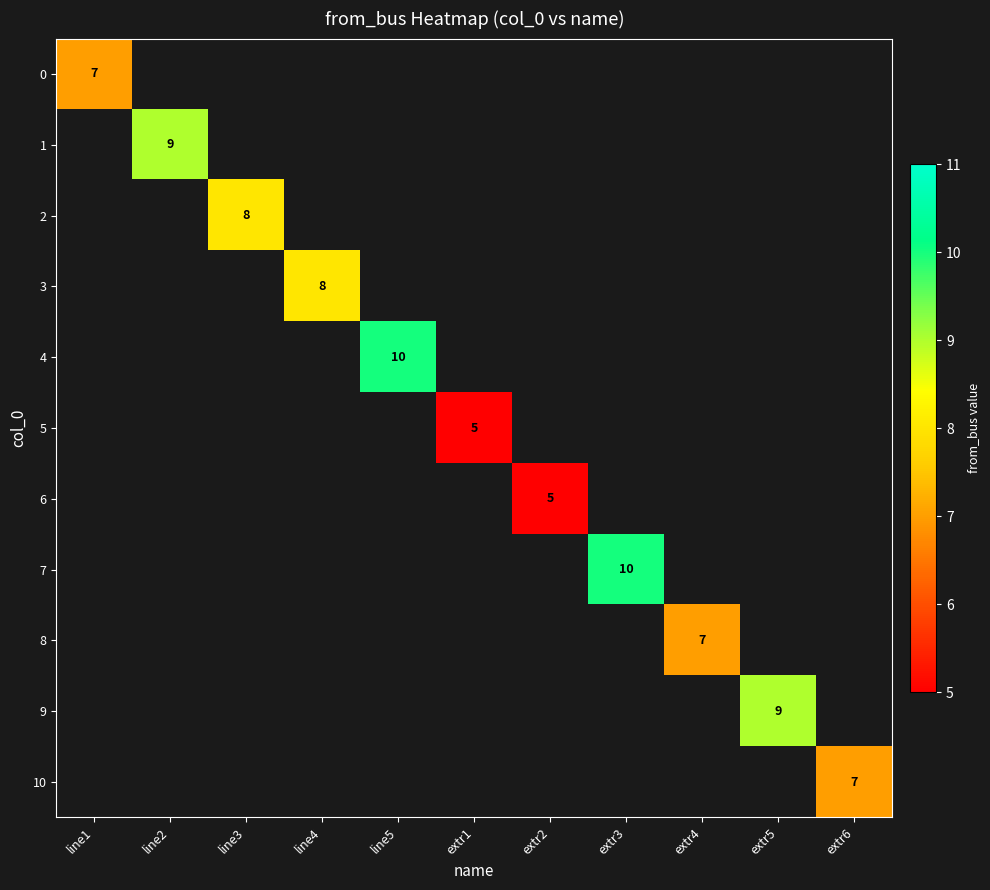

What is the maximum value shown in the chart?

10.0